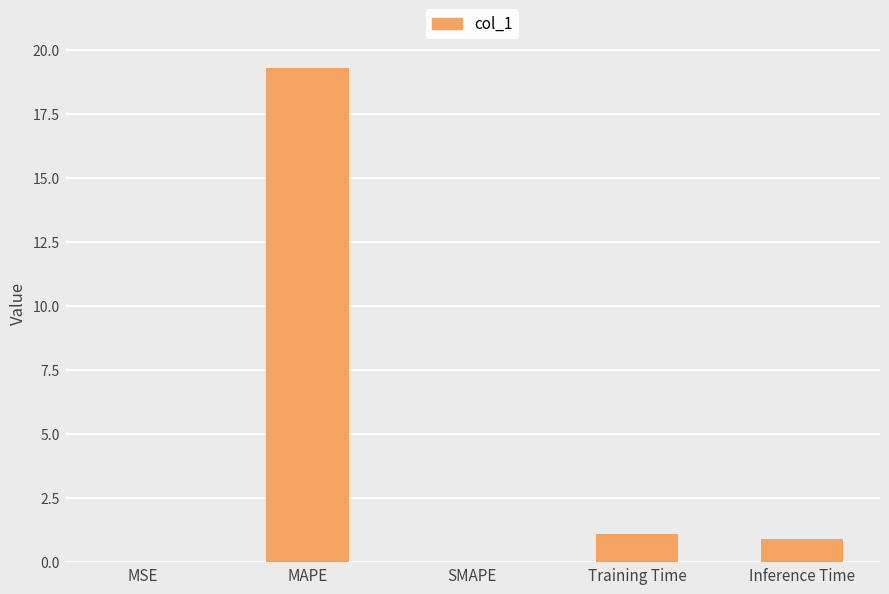

True or false: the data shows 19.3 at MAPE.

True